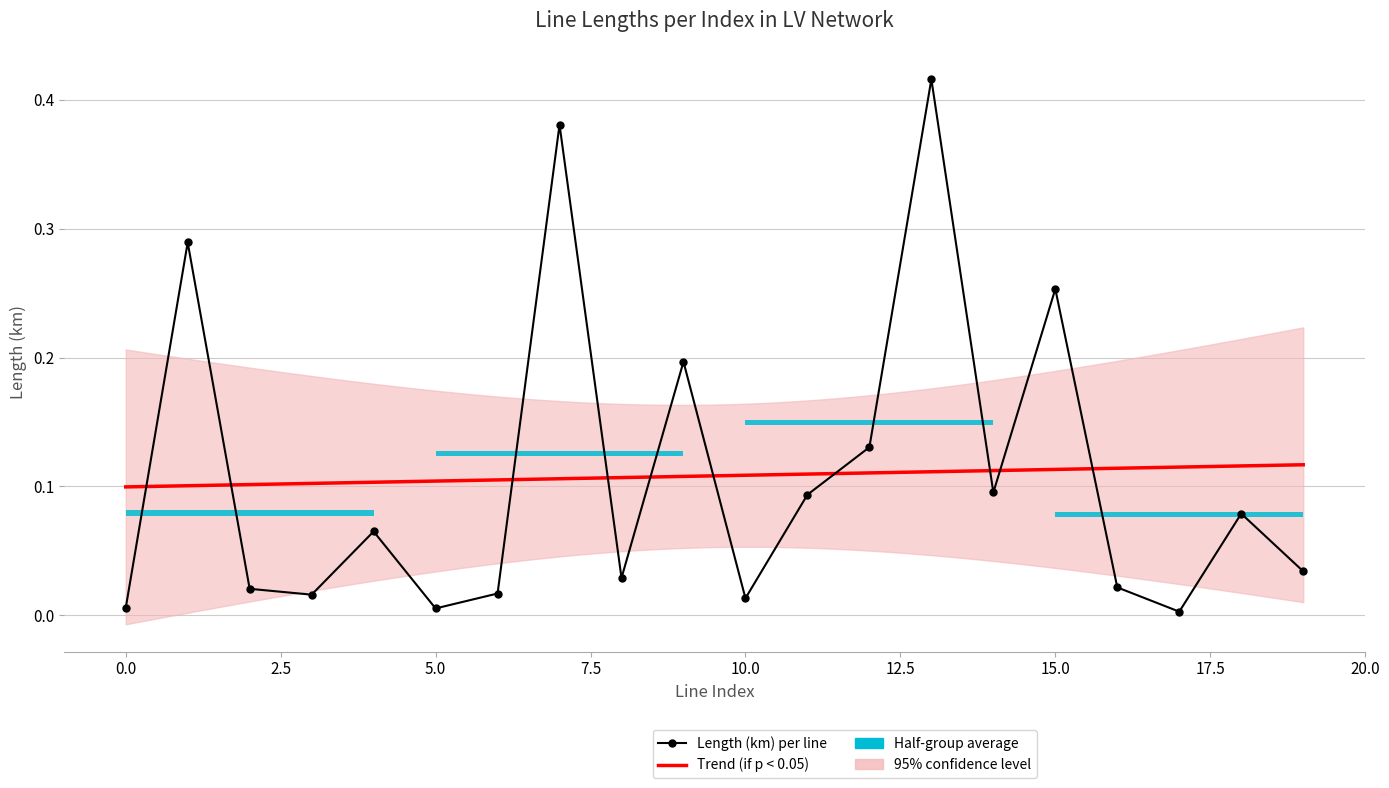

Does the chart have visible grid lines?

Yes